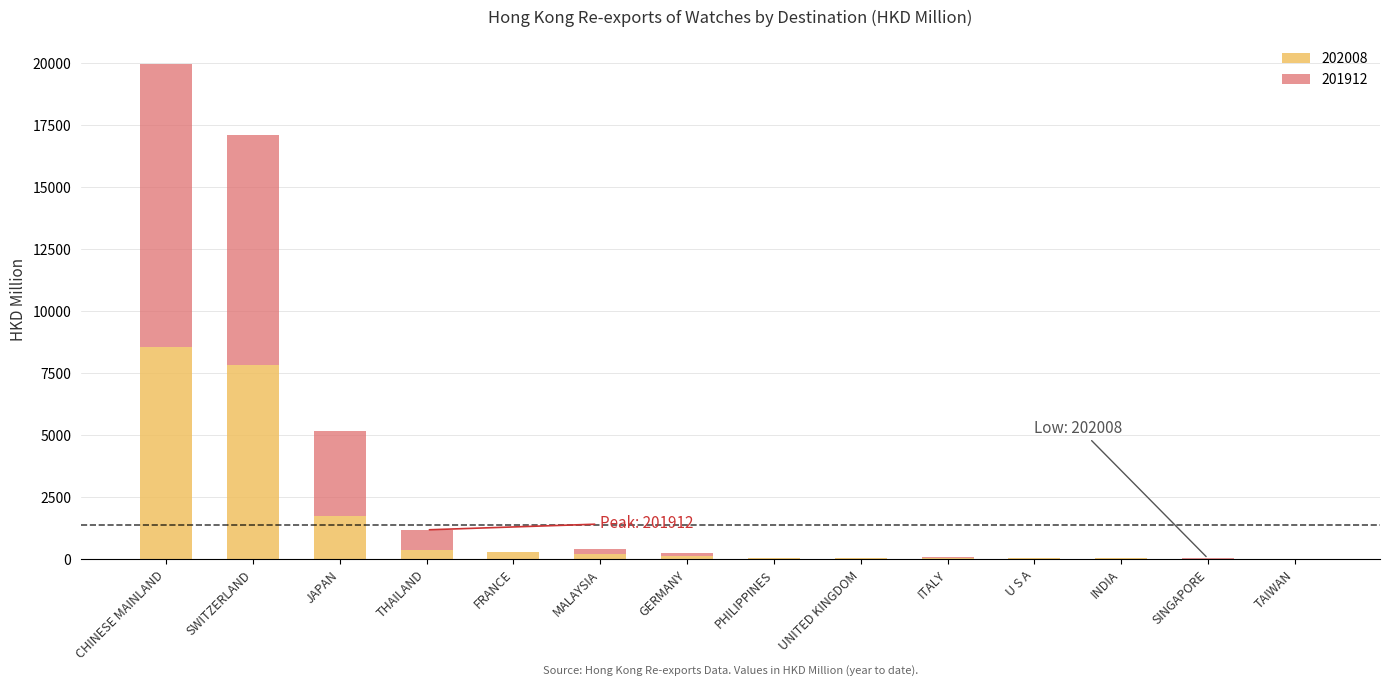

What is the highest value of the 202008 series?

8519.9